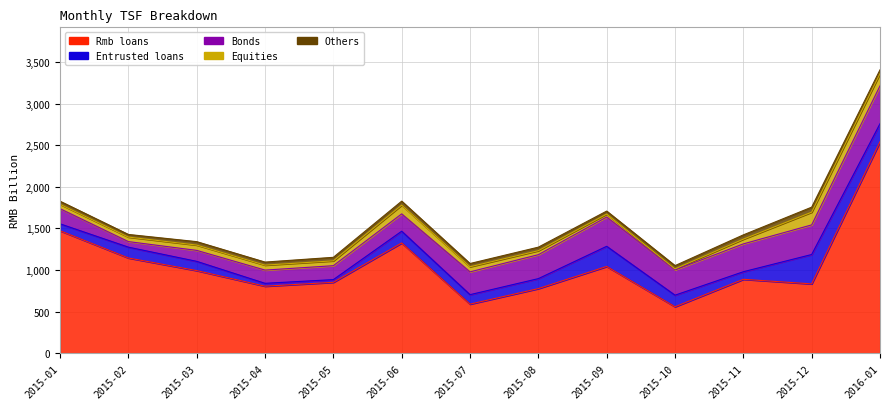

Rank the categories by Rmb loans value from lowest to highest.

2015-10, 2015-07, 2015-08, 2015-04, 2015-12, 2015-05, 2015-11, 2015-03, 2015-09, 2015-02, 2015-06, 2015-01, 2016-01